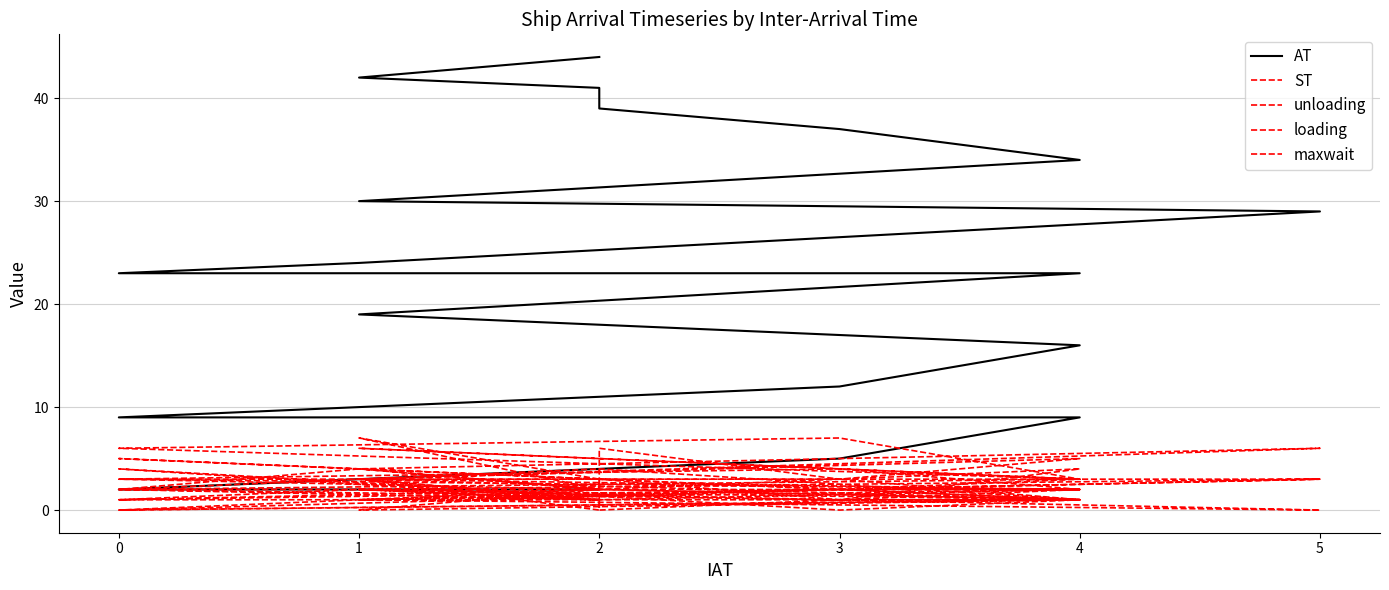

What is the sum of the loading values at 0 and 4?

4